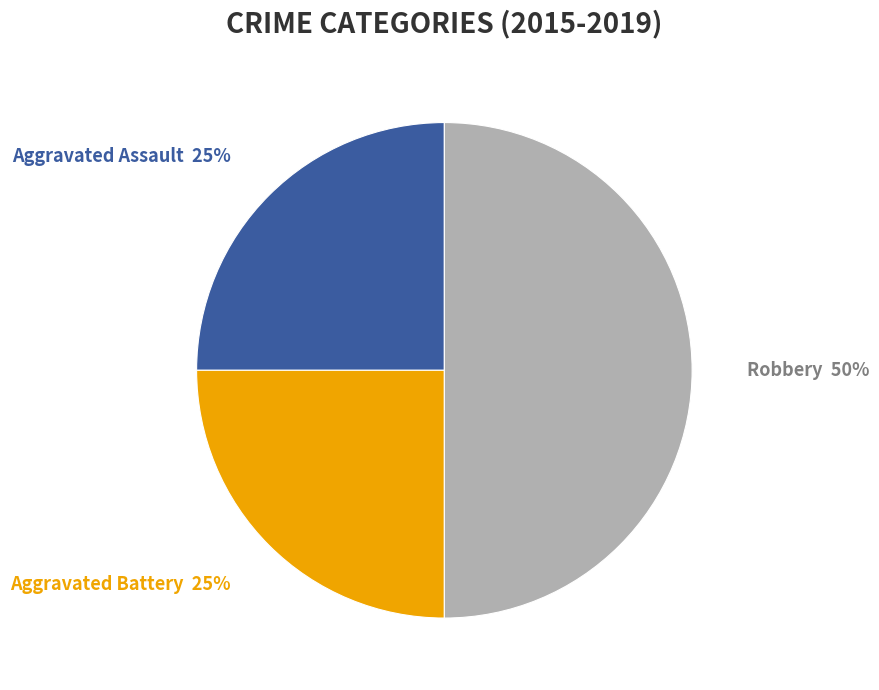

Is the sum of Aggravated Battery and Robbery greater than half?

Yes